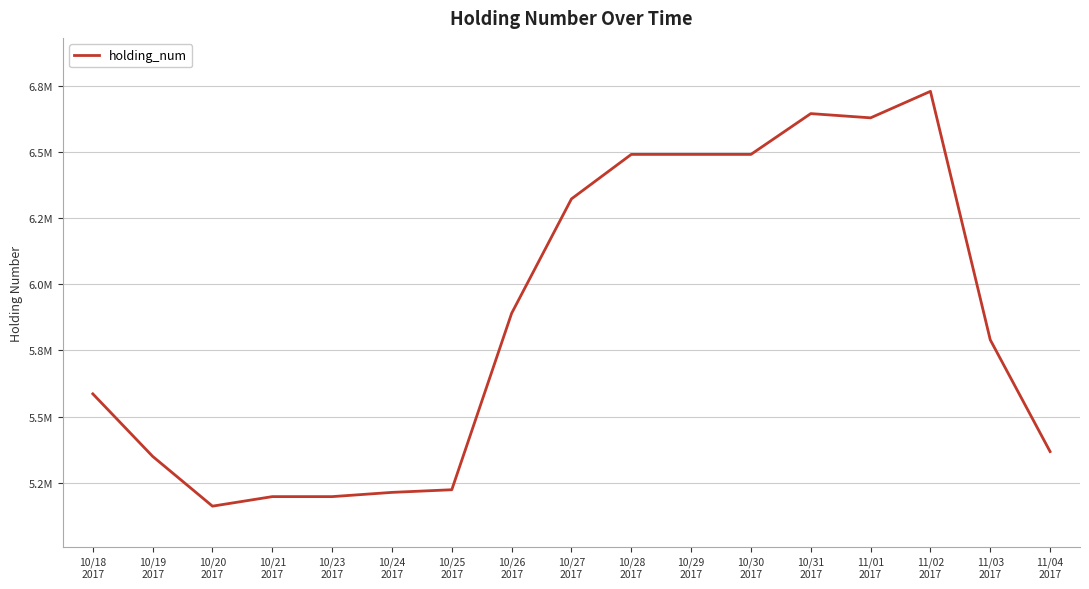

What is the difference between the second highest and second lowest values?

1446000